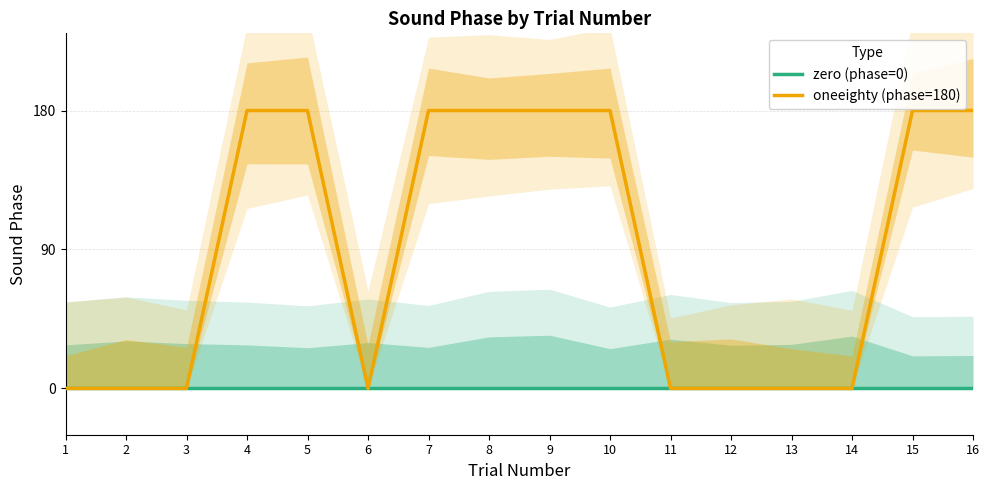

True or false: oneeighty (phase=180) and zero (phase=0) intersect in this chart.

False